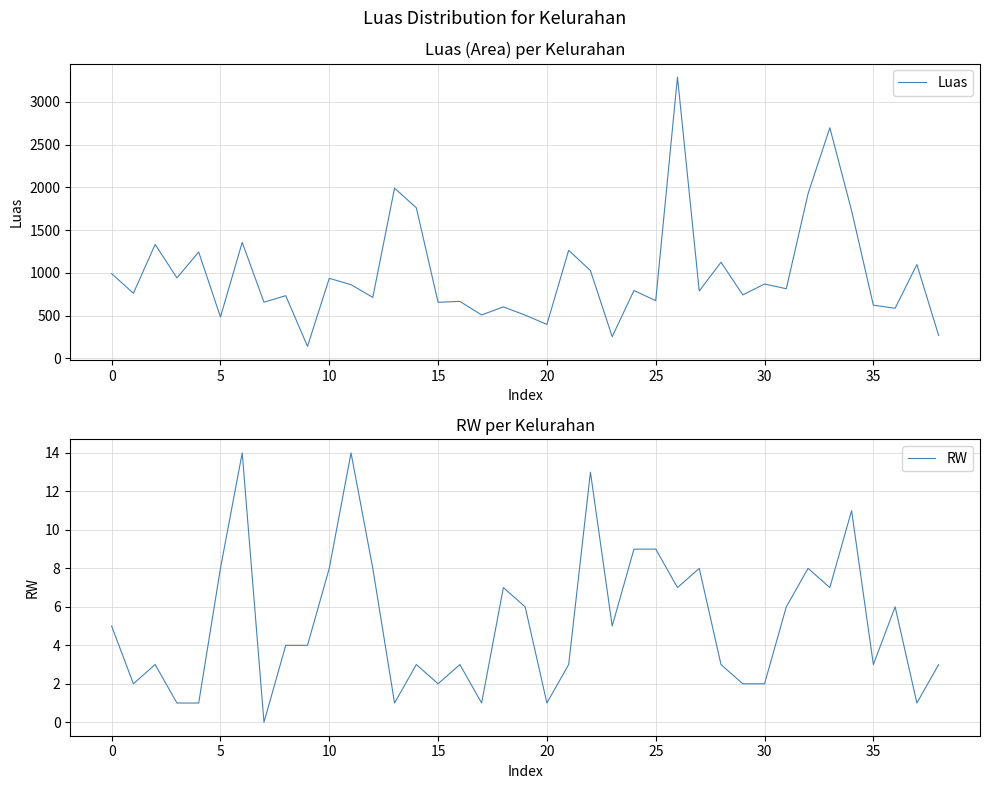

The value of Luas at 30 is 868.7. True or false?

True